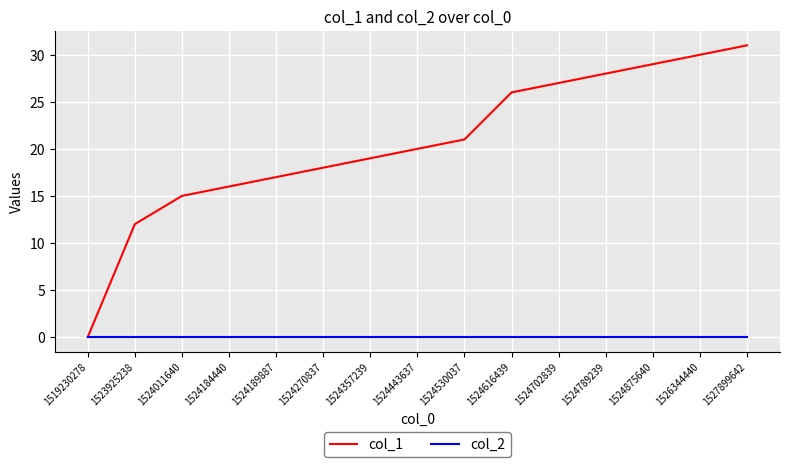

Does the chart display data point markers on the line(s)?

No